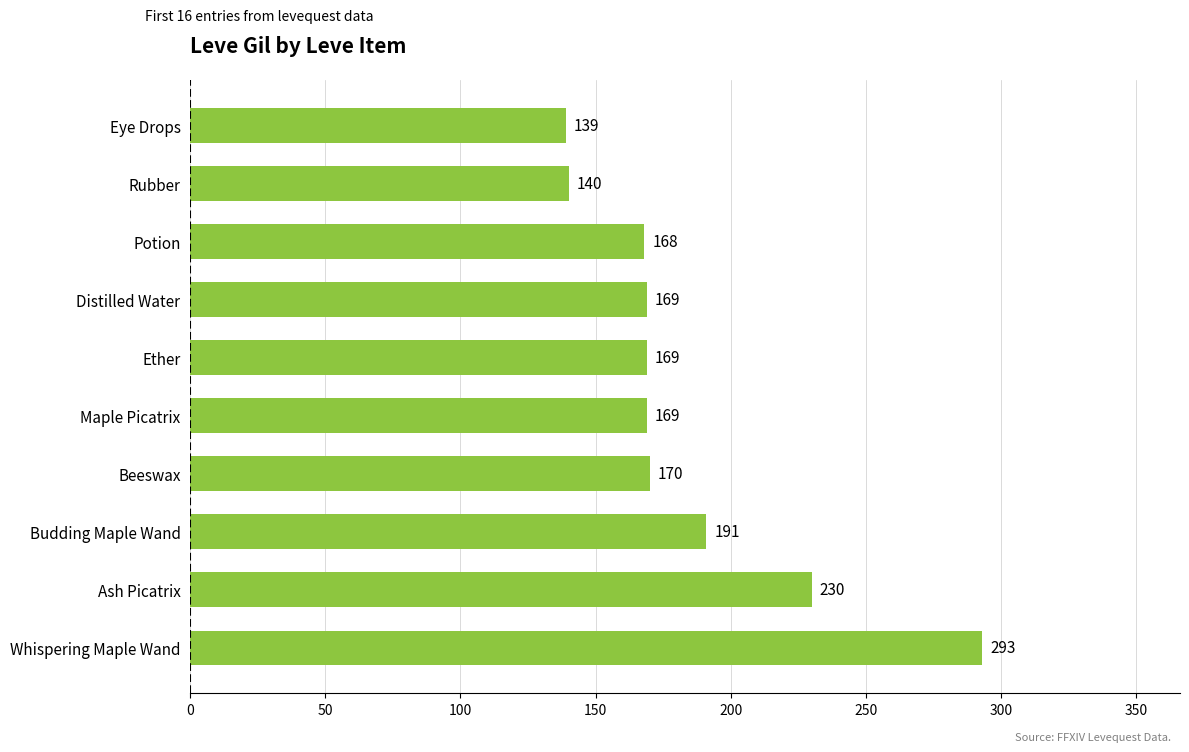

Which has a higher value, Potion or Distilled Water?

Distilled Water